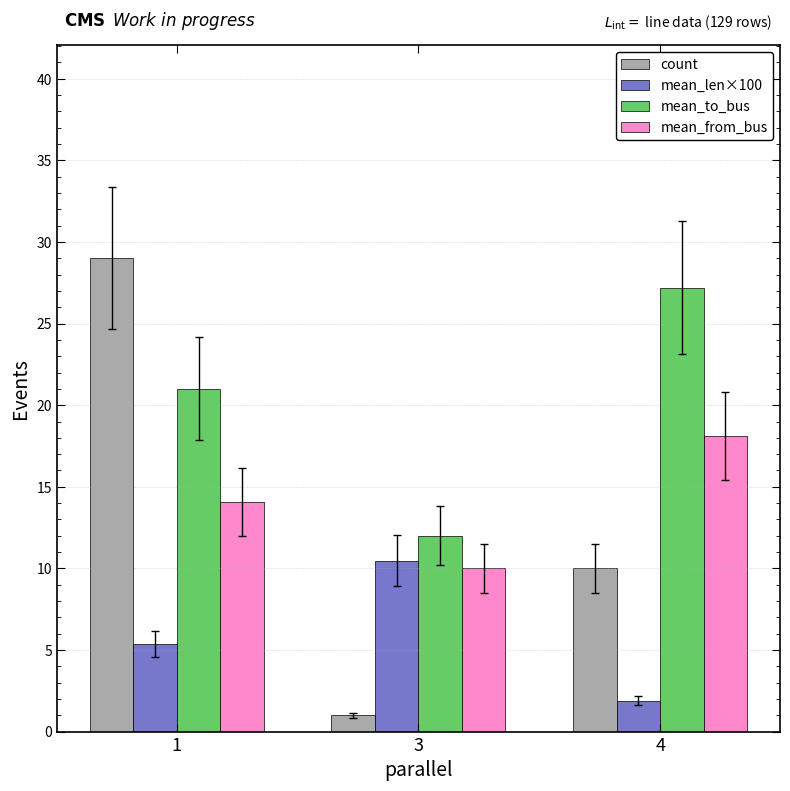

Reading left to right, transcribe all the data shown in this chart.

count: 29.0	1.0	10.0
mean_len×100: 5.4	10.5	1.9
mean_to_bus: 21.0	12.0	27.2
mean_from_bus: 14.1	10.0	18.1